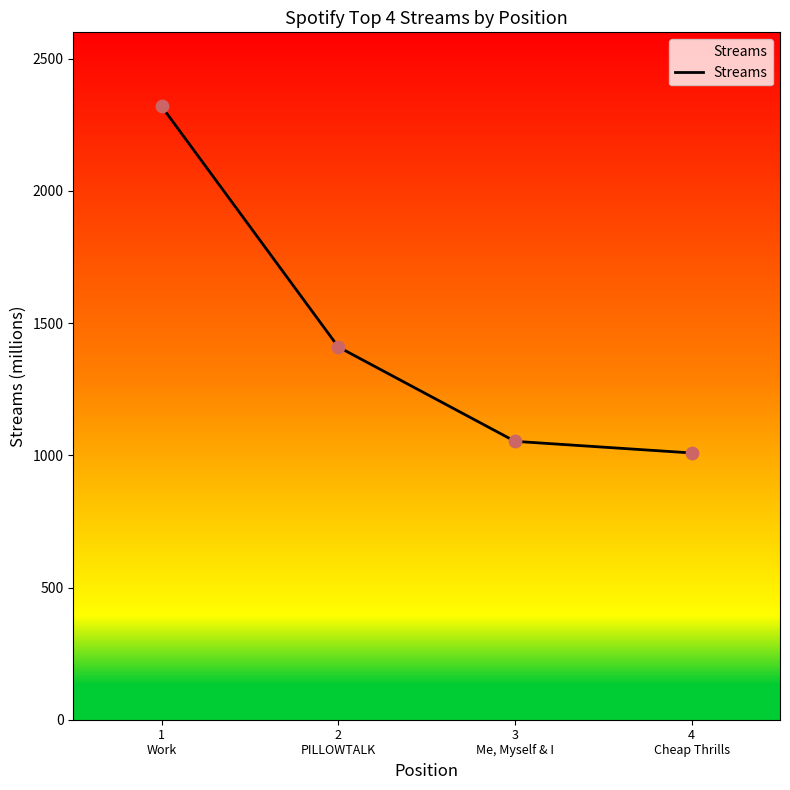

Which has a higher value, 2
PILLOWTALK or 3
Me, Myself & I?

2
PILLOWTALK